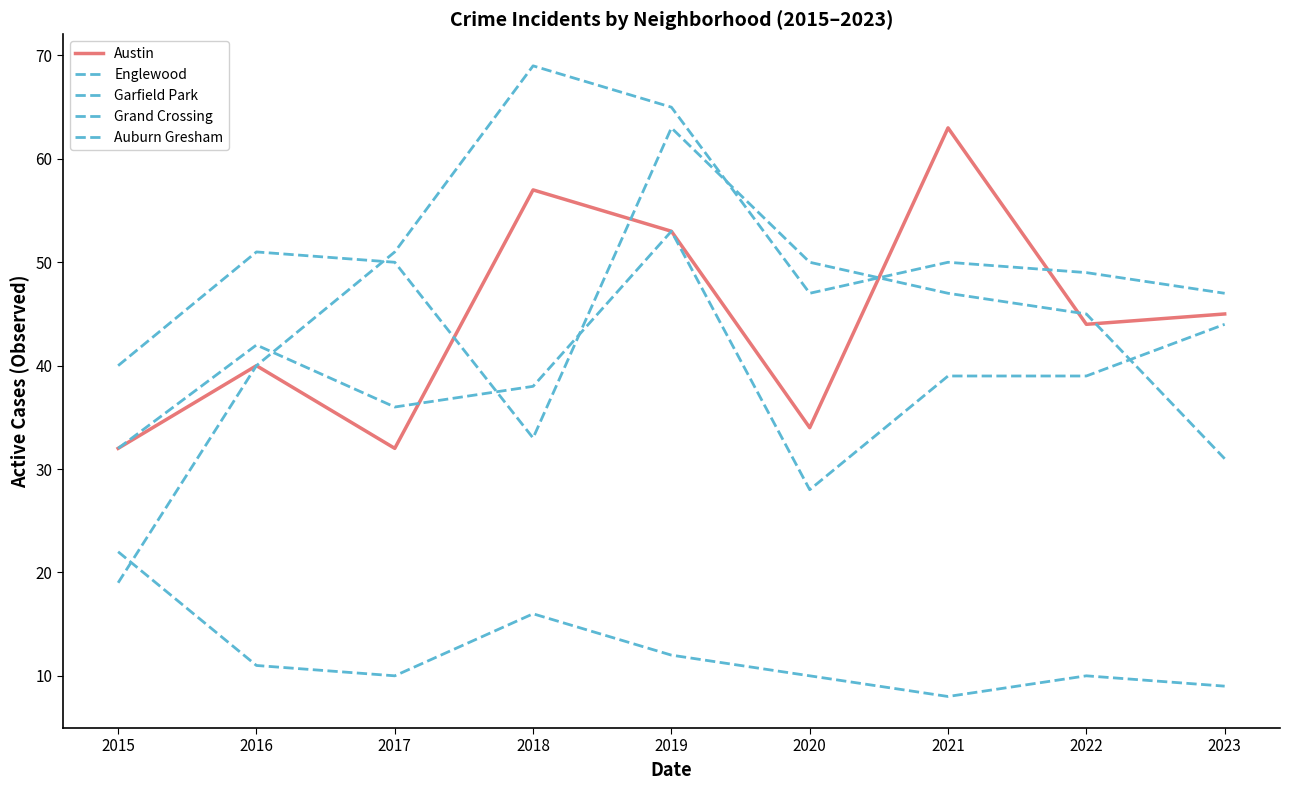

True or false: Austin and Garfield Park intersect in this chart.

True